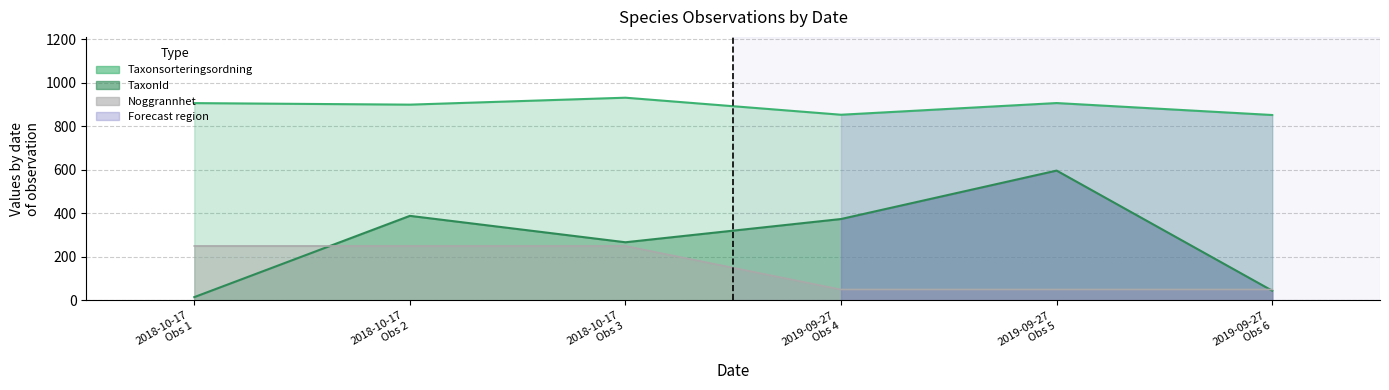

What is the sum of all TaxonId values?

1685.3